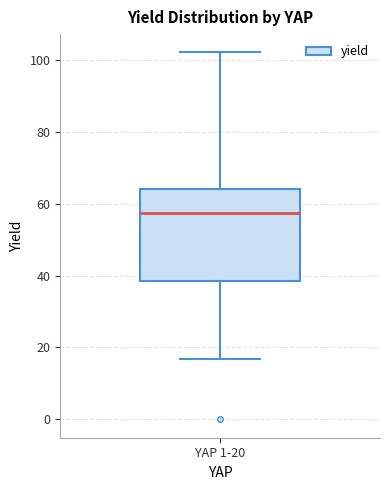

Transcribe this box plot: give where the median line is, the range the box spans, and where the two whiskers end, as read against the y-axis. The values are not printed on the chart, so give them approximately, as read against the axis.

median 58, box 38 to 64, whiskers 16 to 102